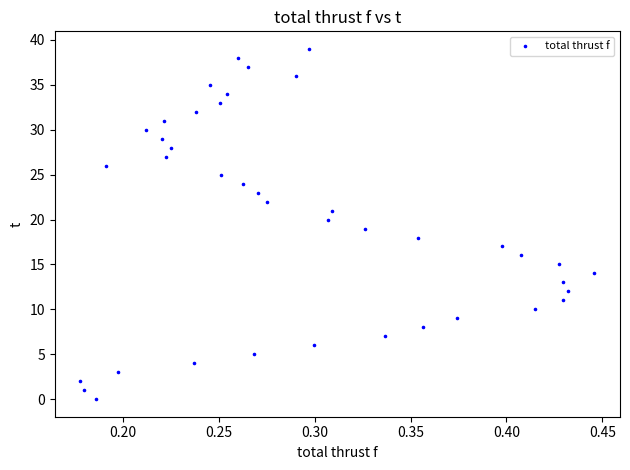

What is the range of Y values (max minus min)?

39